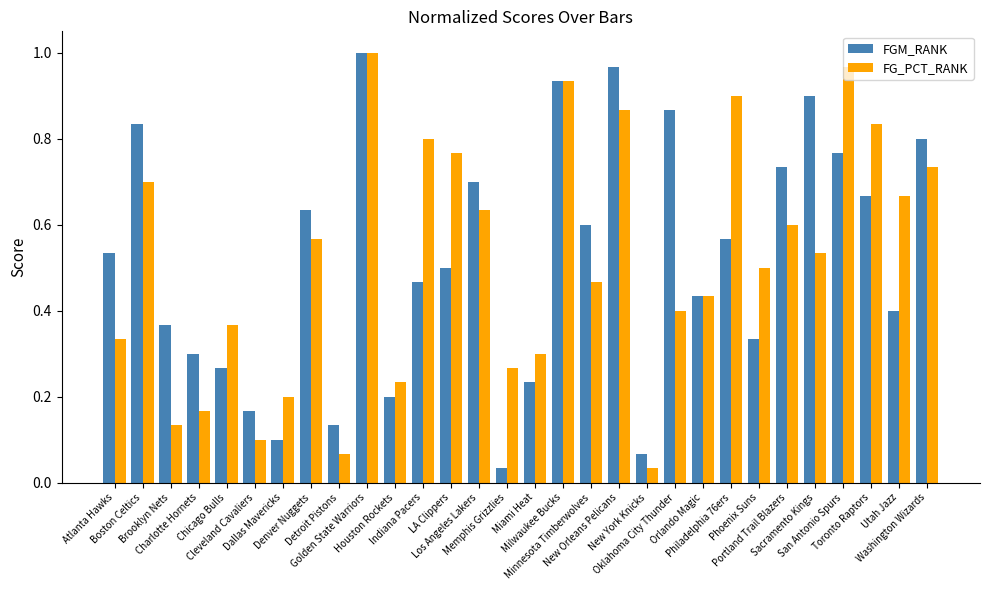

Is it true that FG_PCT_RANK equals 0.7 at Boston Celtics?

True